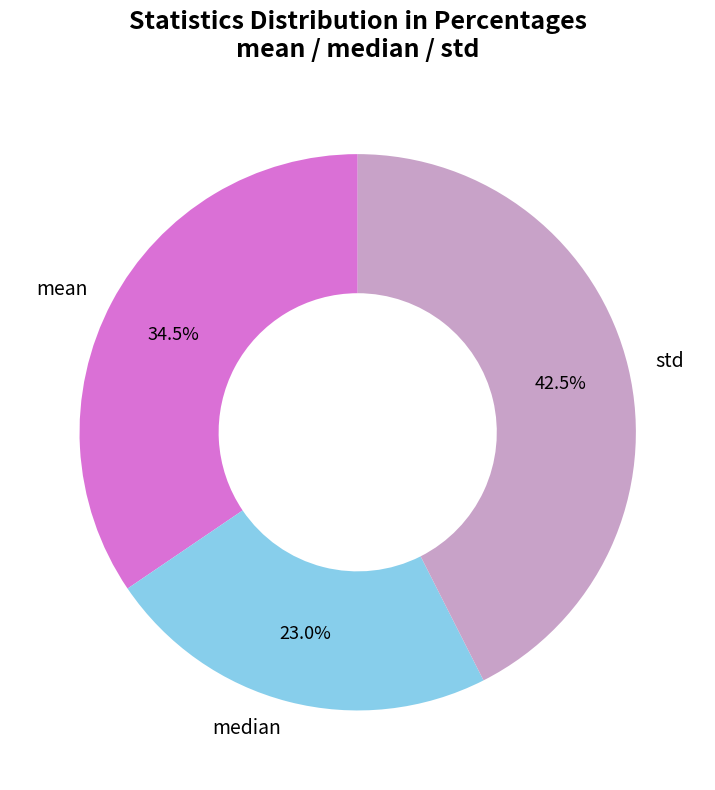

How many segments does this pie chart have?

3